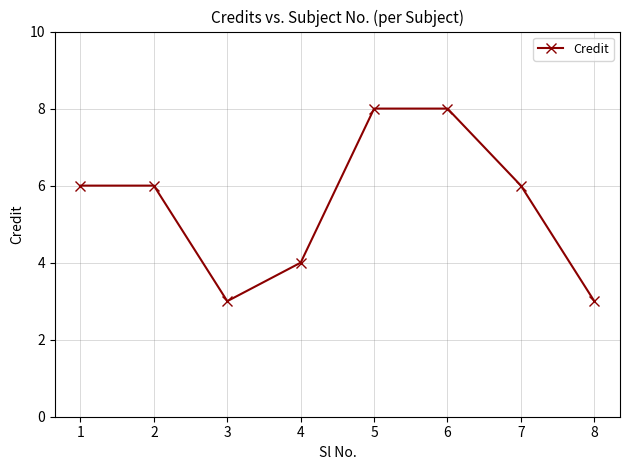

What is the difference between the second highest and minimum values?

5